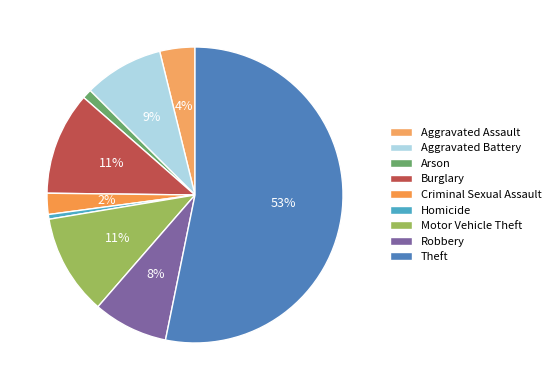

Does Aggravated Battery account for over 50% of the chart?

No